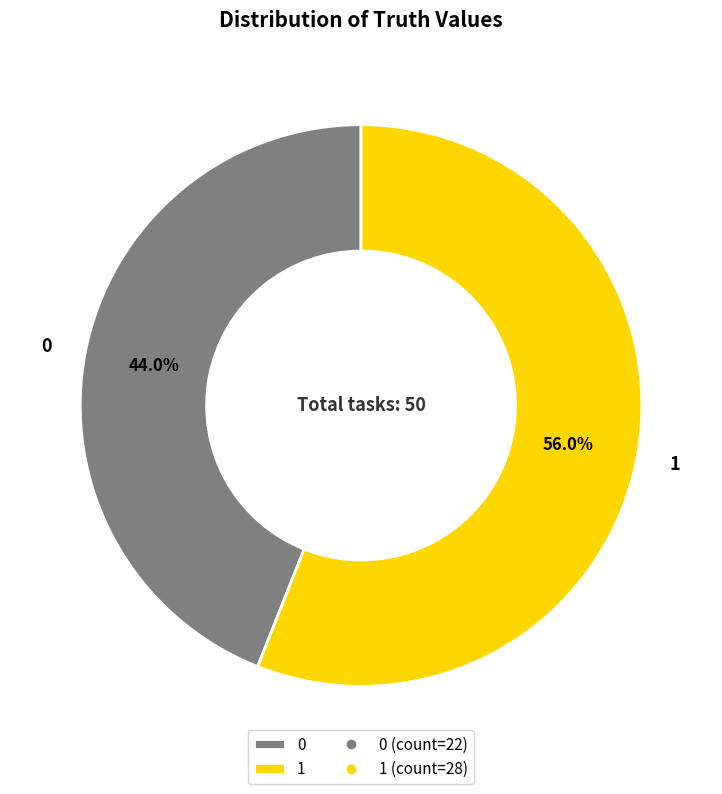

How many segments does this pie chart have?

2